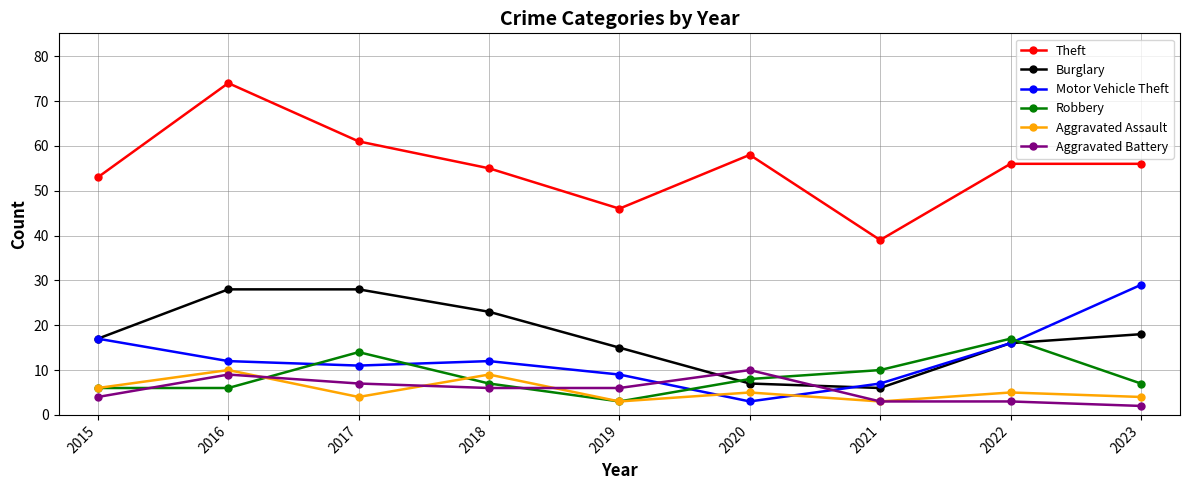

What is the difference between the second highest and minimum values in the Aggravated Assault series?

6